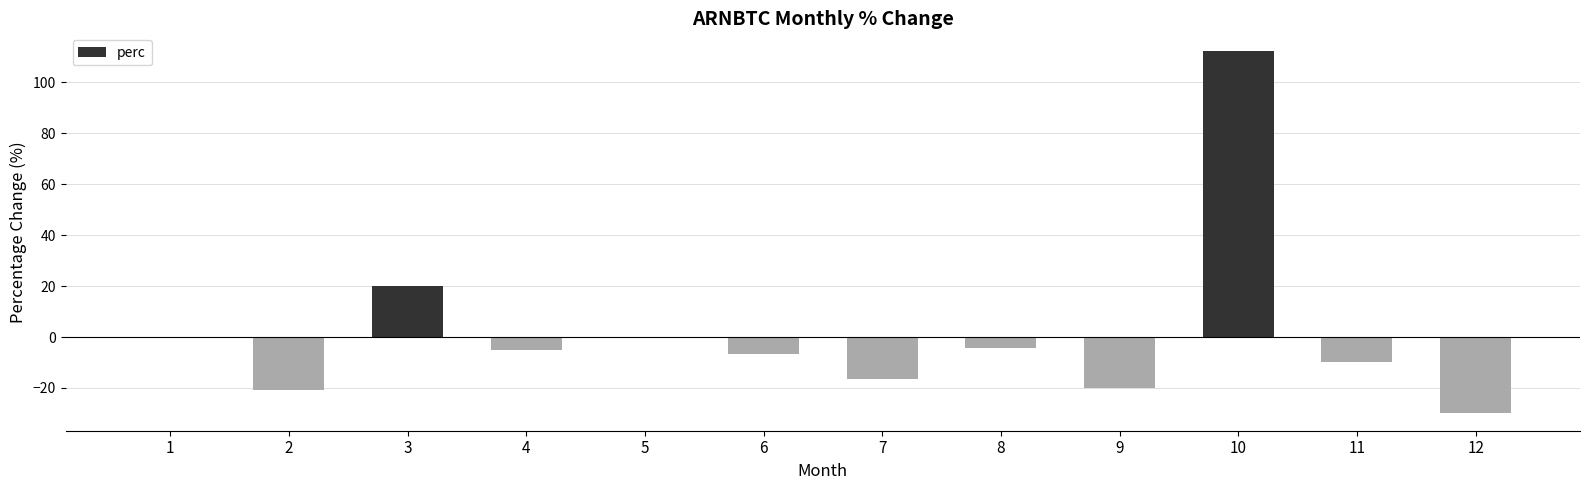

The value at 11 is -9.6. True or false?

True